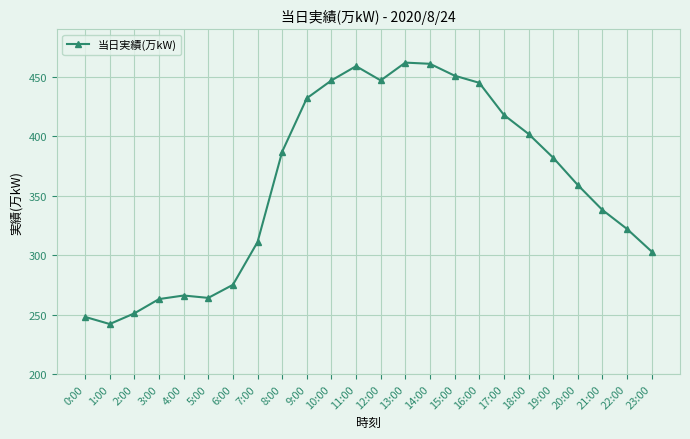

At which label is the value closest to 352?

20:00